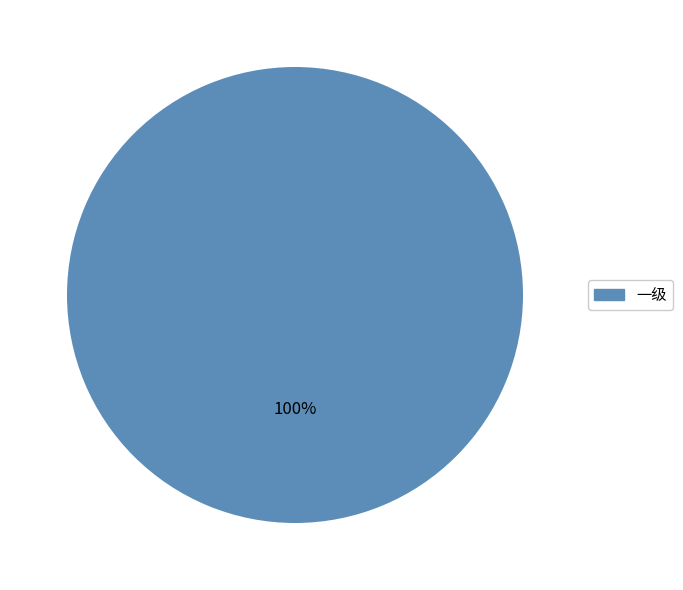

Does any single category account for the majority?

Yes